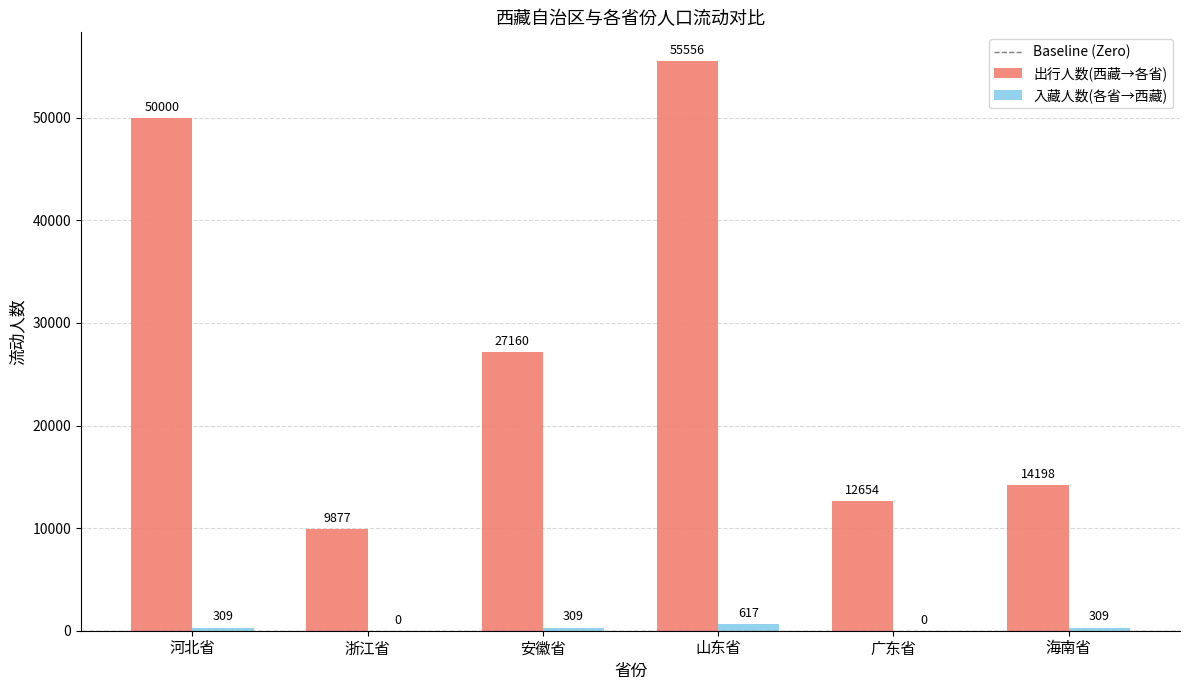

How many groups of bars are there?

6